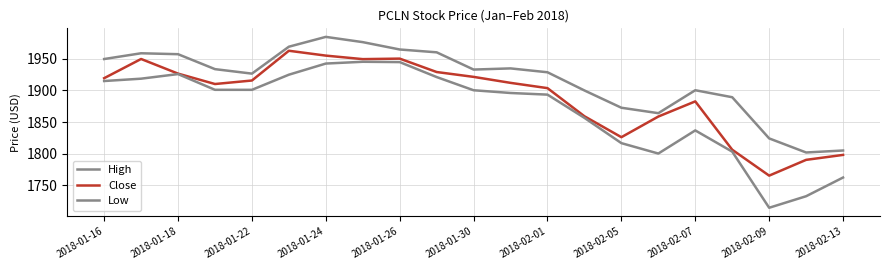

Does the chart display data point markers on the line(s)?

No